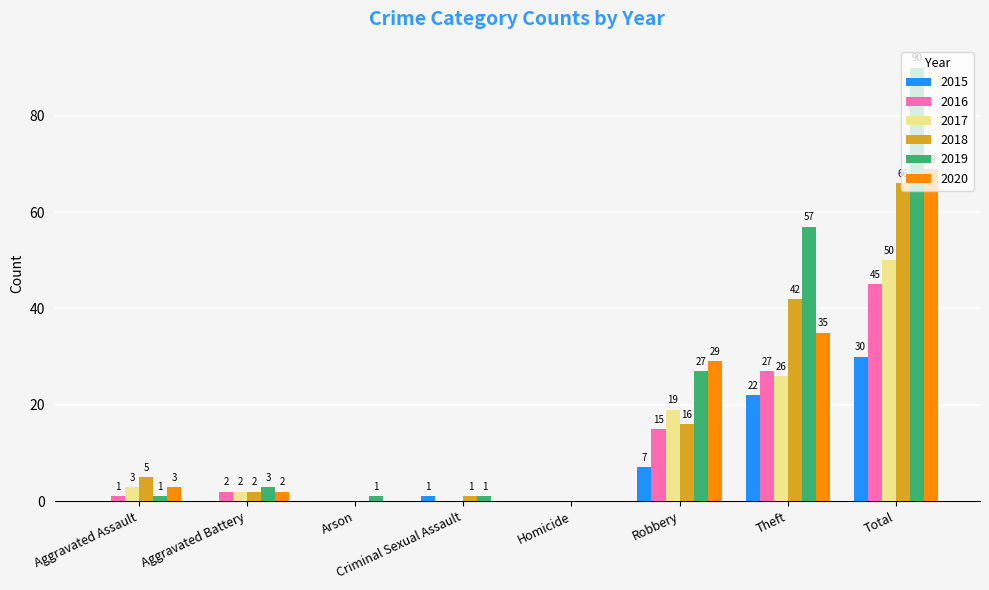

At which label is 2020 closest to 34?

Theft